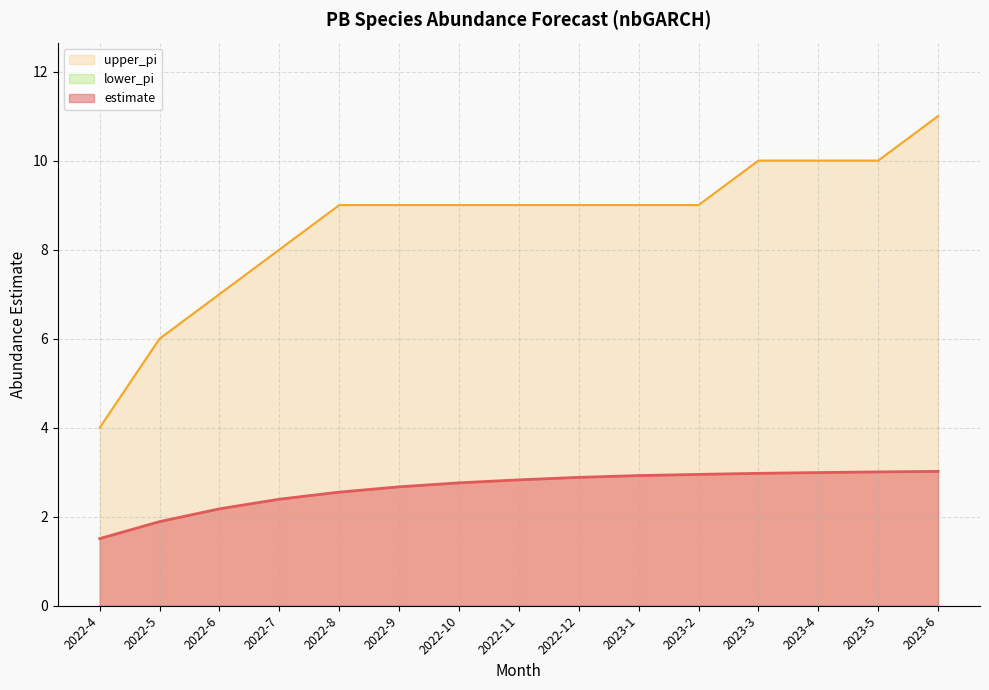

Where is upper_pi nearest to the value 7?

2022-6